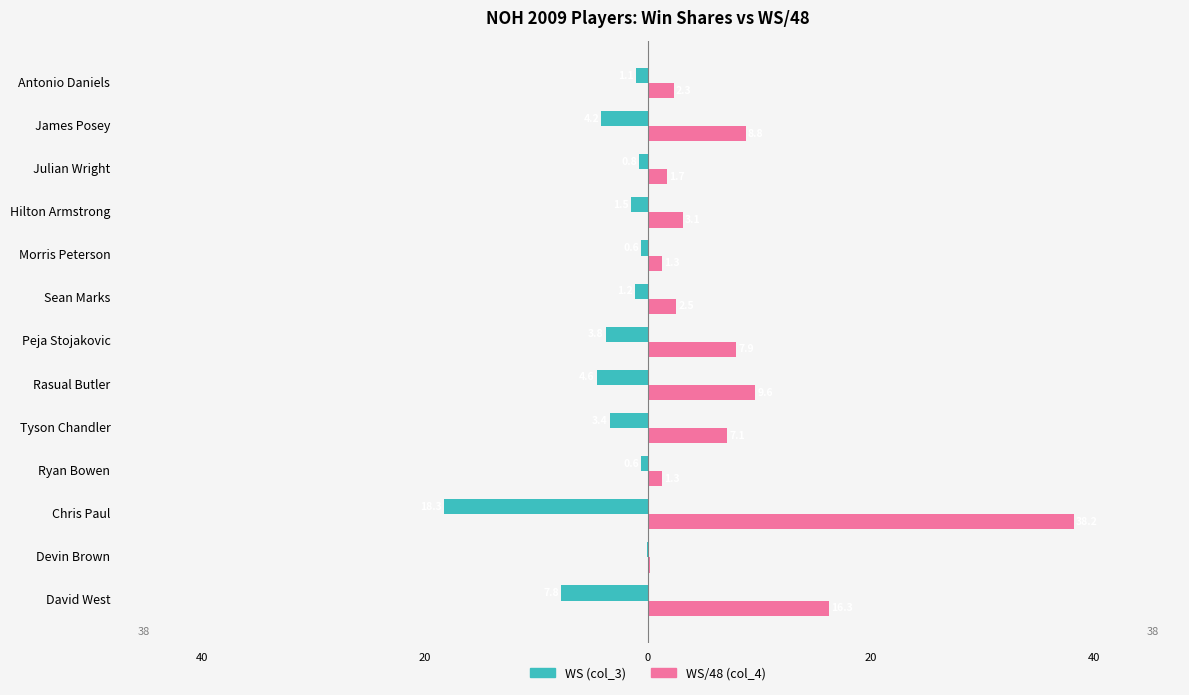

What are all the series names shown in the legend?

WS (col_3), WS/48 (col_4)